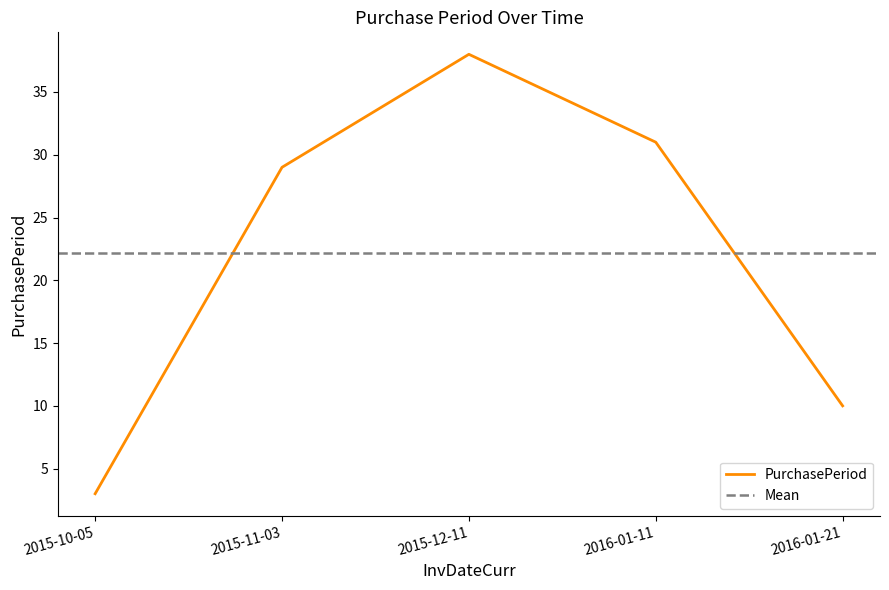

Reading right to left, extract all data points from this chart.

10	31	38	29	3